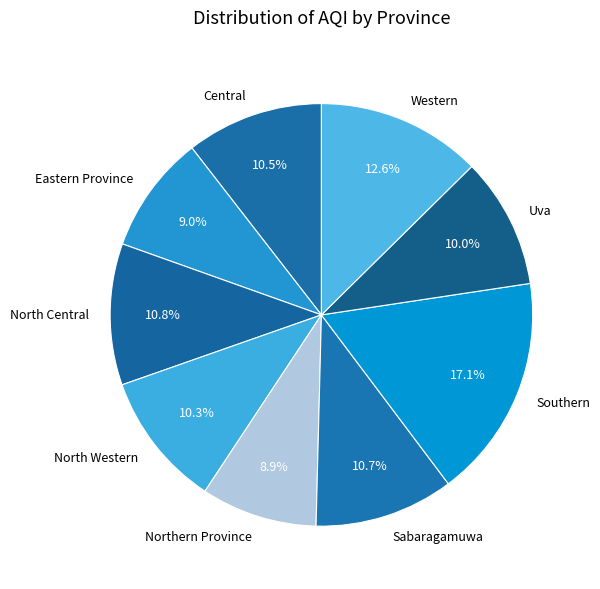

Does Central represent more than half of the total?

No